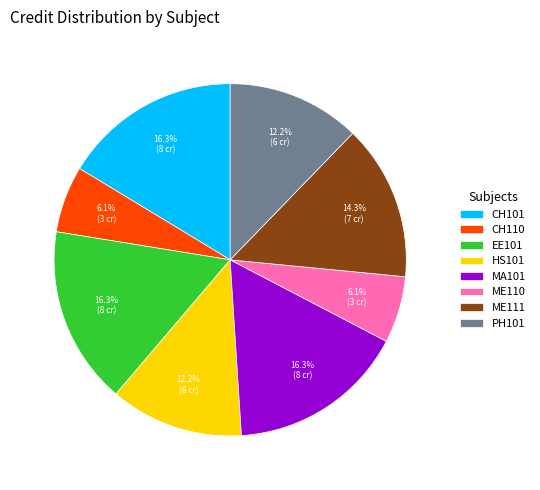

To the nearest percent, what percentage of the pie is EE101?

16%